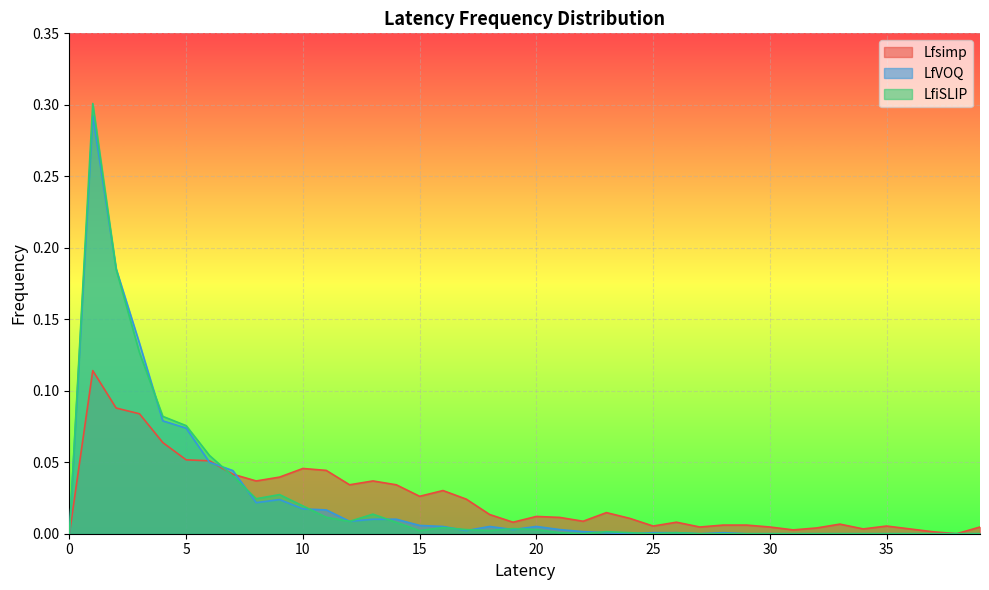

Count the number of categories in the chart.

40